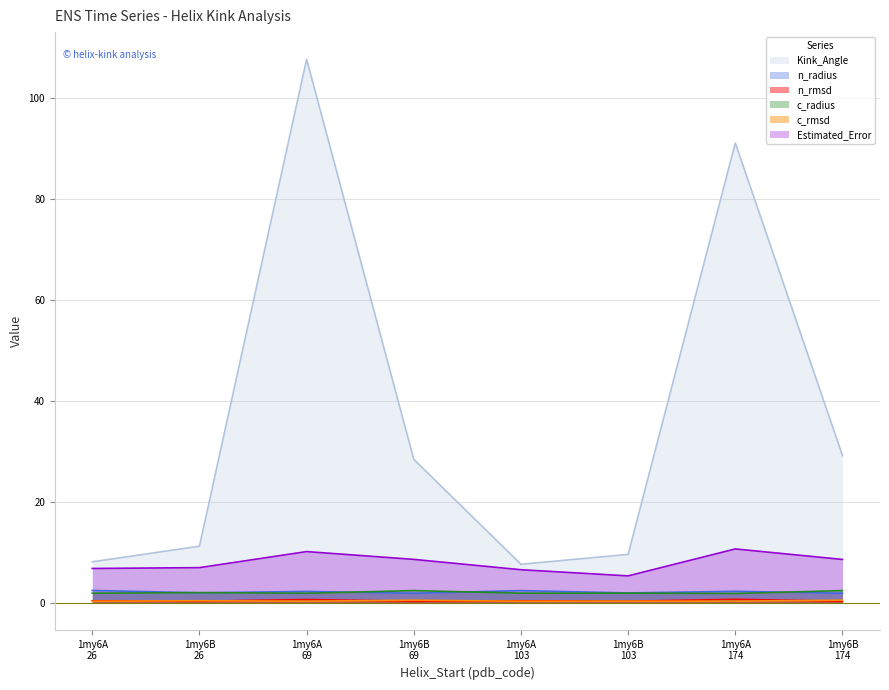

Which series has the widest spread of values?

Kink_Angle